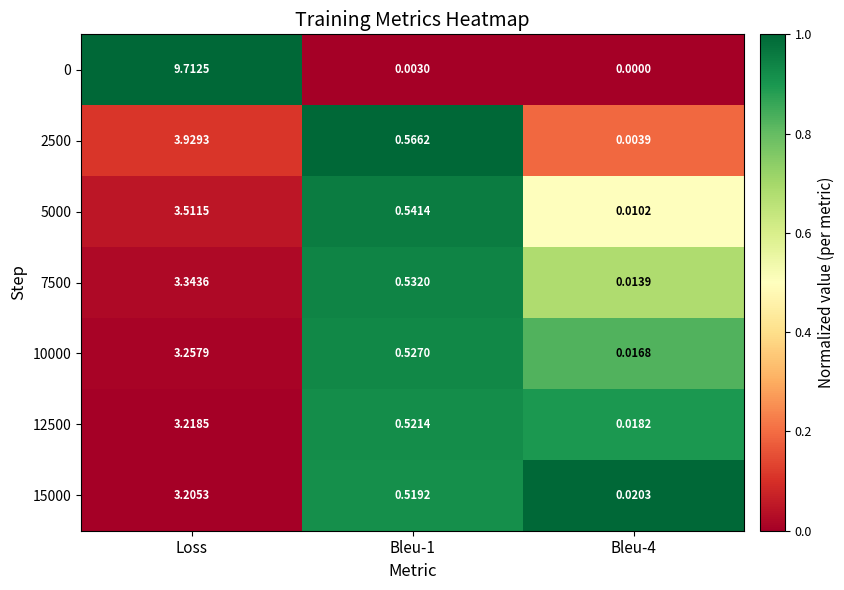

At which category does the chart reach its peak across all series?

Loss